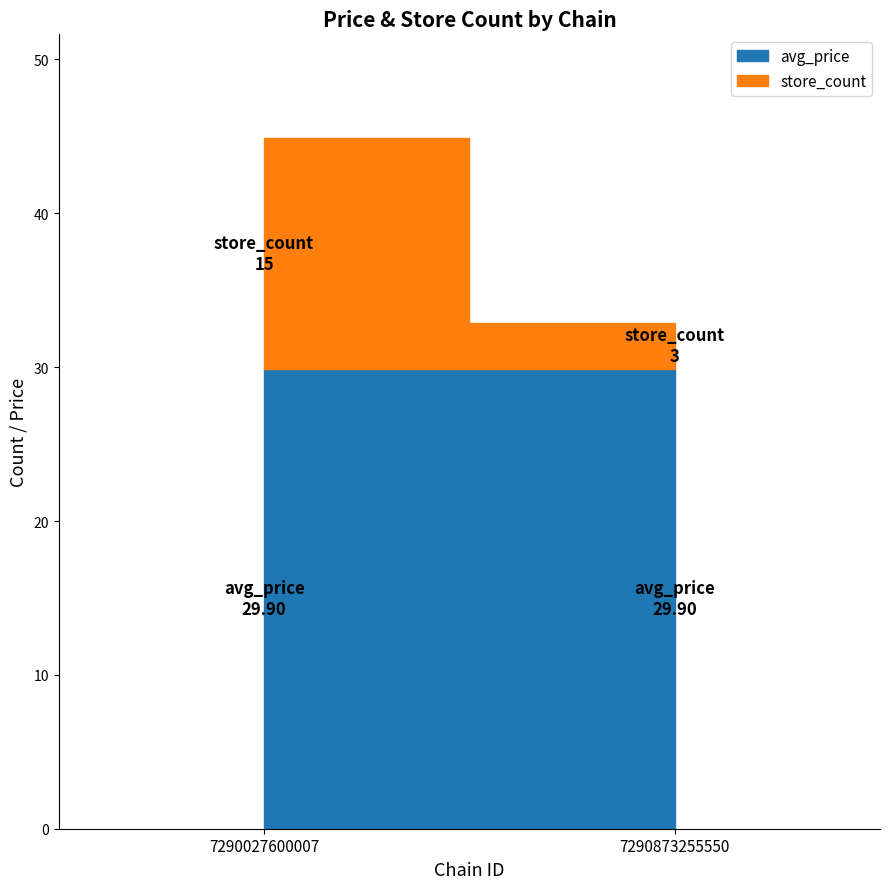

At how many categories does at least one series exceed 12?

2